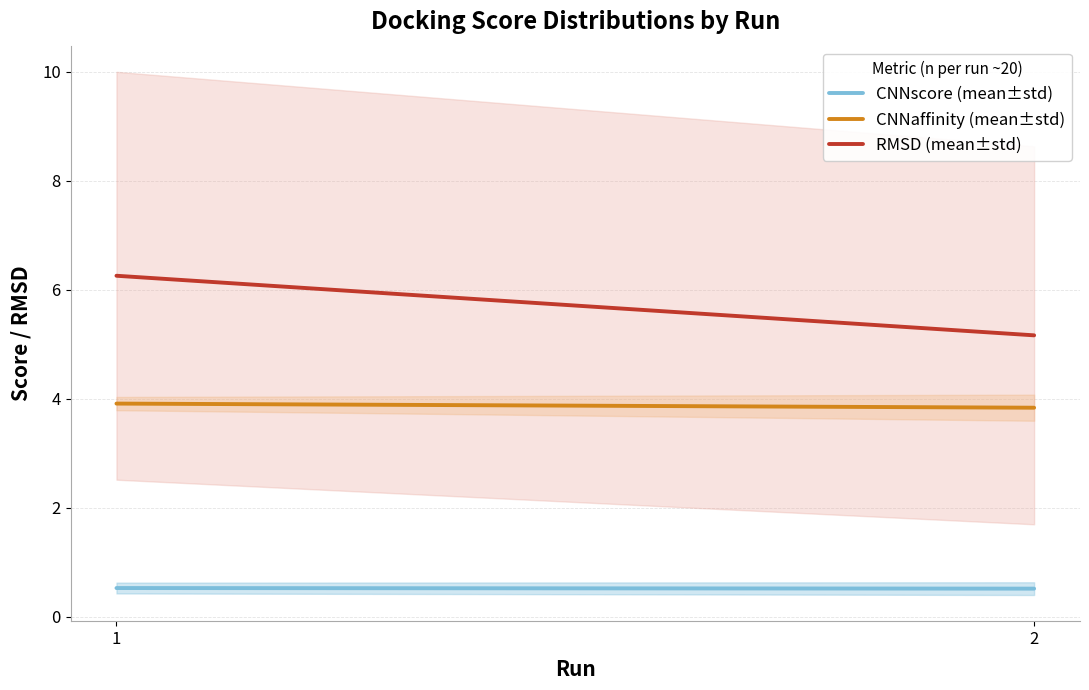

What is the difference between the CNNaffinity (mean±std) values at 1 and 2?

0.1